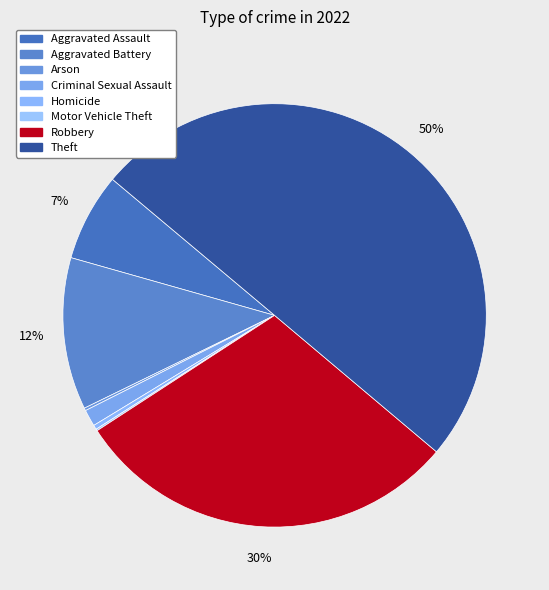

Rank the categories by value from highest to lowest.

Theft, Robbery, Aggravated Battery, Aggravated Assault, Criminal Sexual Assault, Homicide, Arson, Motor Vehicle Theft